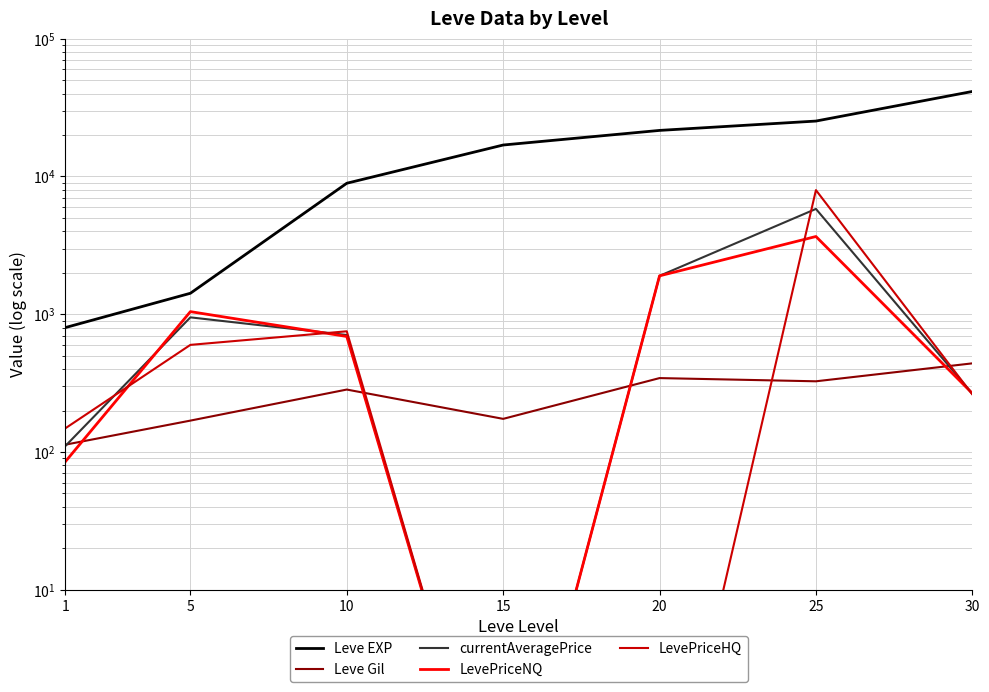

The Leve Gil series shows 284.0 at 10. True or false?

True